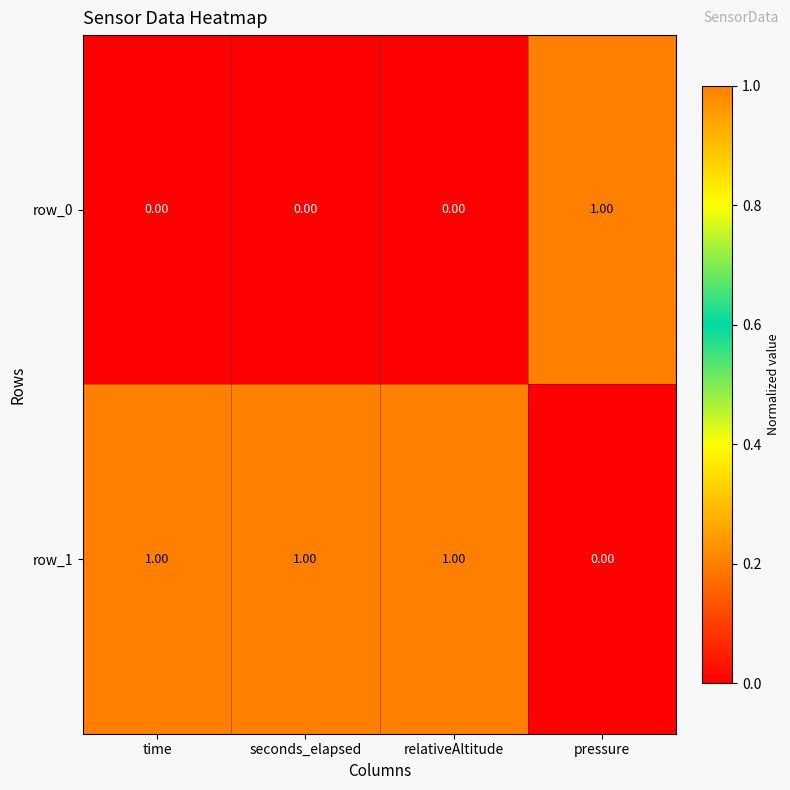

At which label does row_1 reach its minimum?

pressure